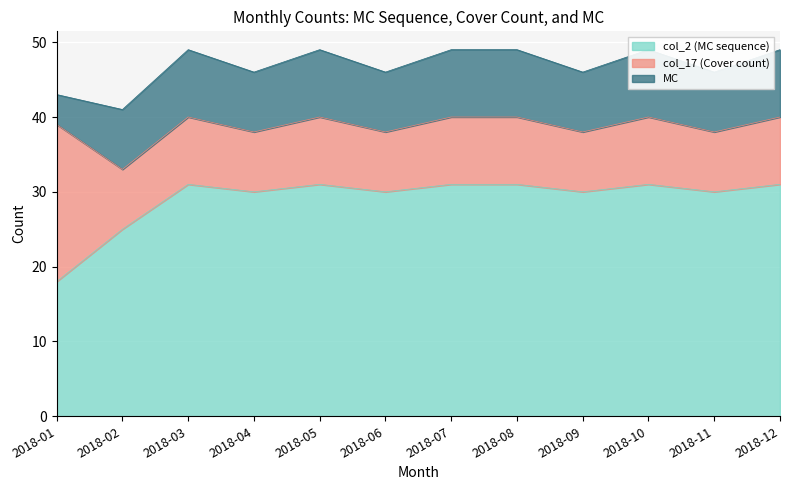

Rank the categories by MC value from lowest to highest.

2018-01, 2018-02, 2018-04, 2018-06, 2018-09, 2018-11, 2018-03, 2018-05, 2018-07, 2018-08, 2018-10, 2018-12